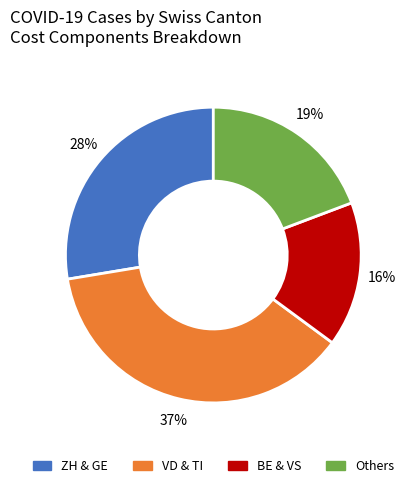

To the nearest percent, what is the average slice percentage?

25%